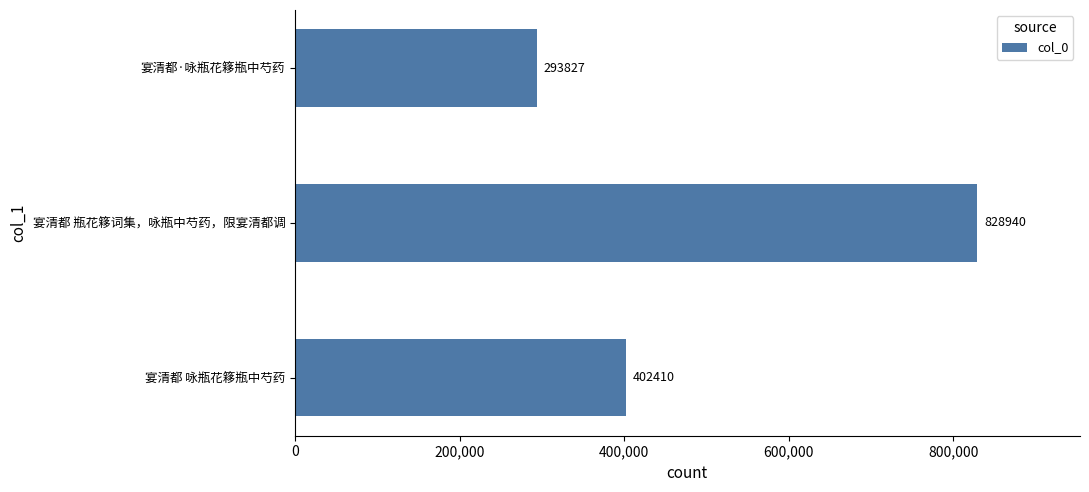

Count the values in the range 293827 to 828940.

3